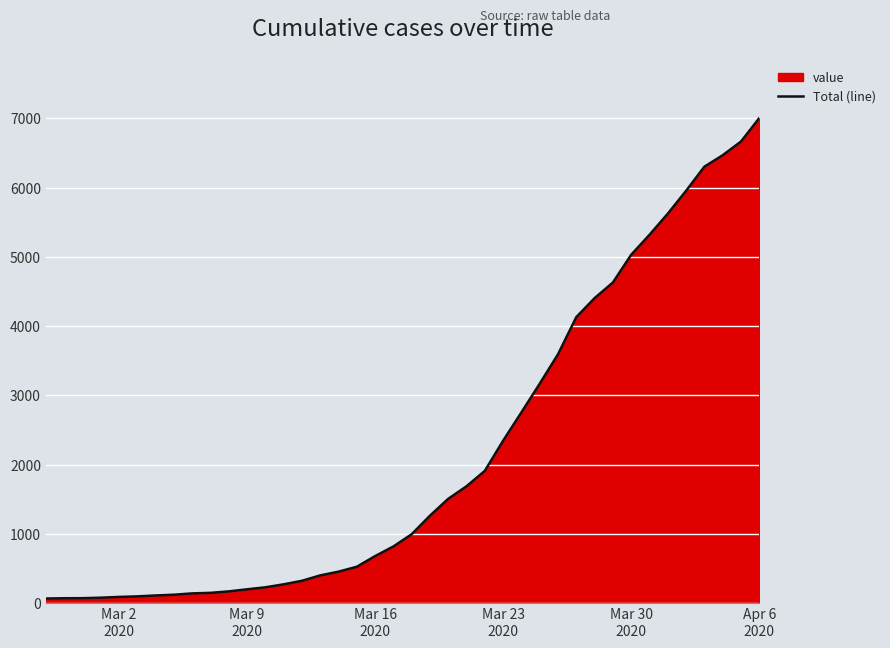

True or false: there are more than 2 points higher than both neighbors.

False